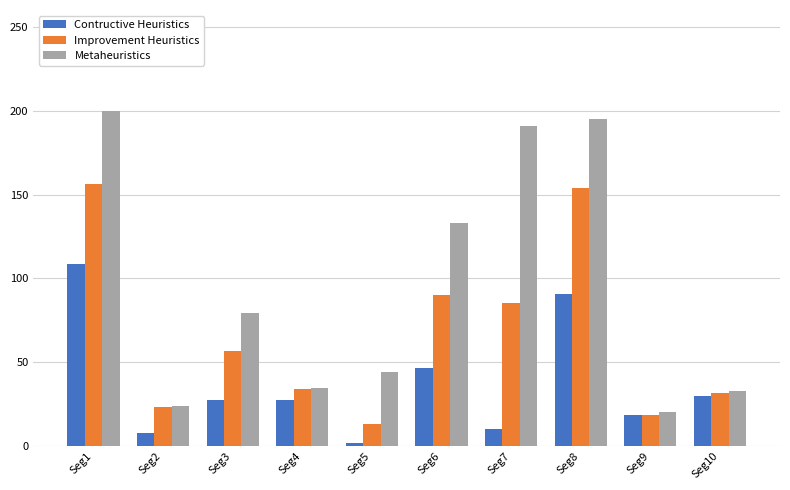

Are the bars grouped side by side (vs. stacked)?

Yes